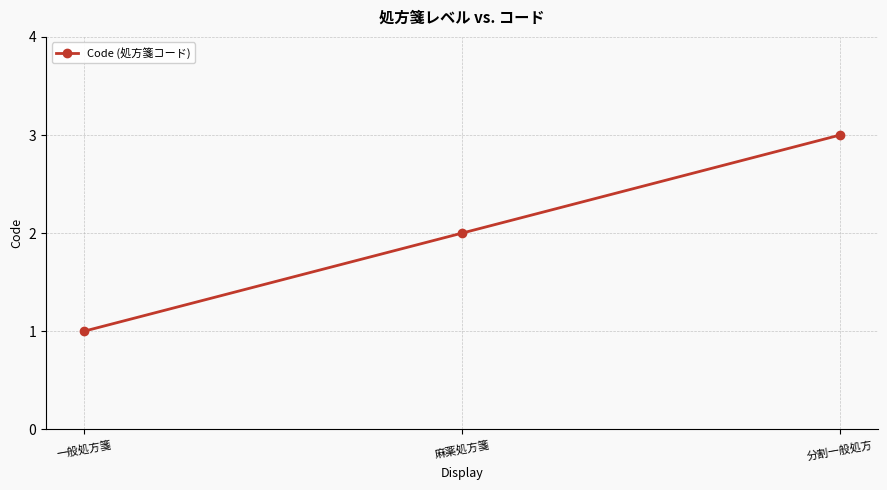

What is the label of the 1st point from the right?

分割一般処方